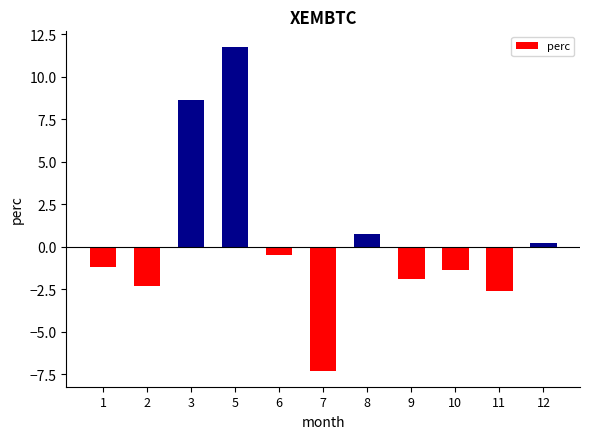

Reading right to left, transcribe all the data shown in this chart.

12=0.2	11=-2.6	10=-1.4	9=-1.9	8=0.7	7=-7.3	6=-0.5	5=11.7	3=8.7	2=-2.3	1=-1.2